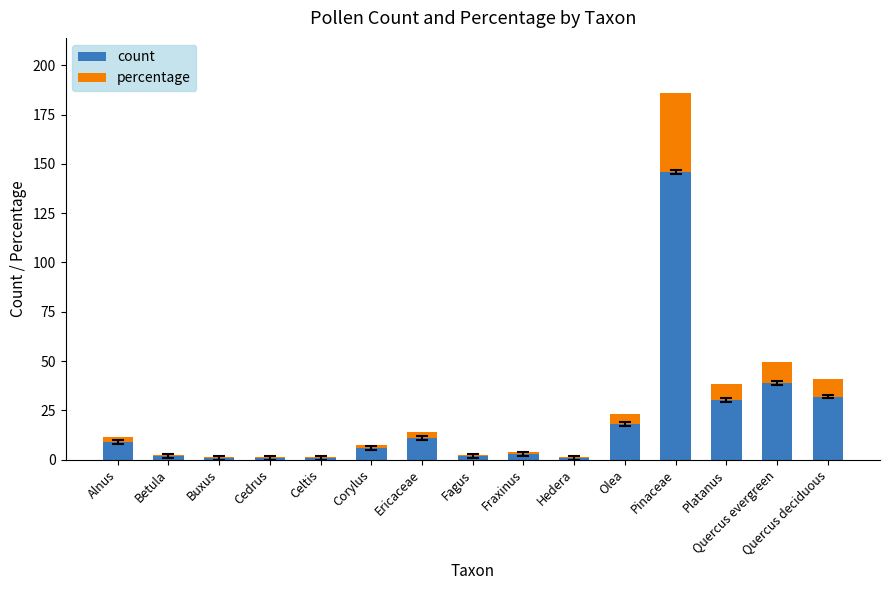

What are all the series names shown in the legend?

count, percentage